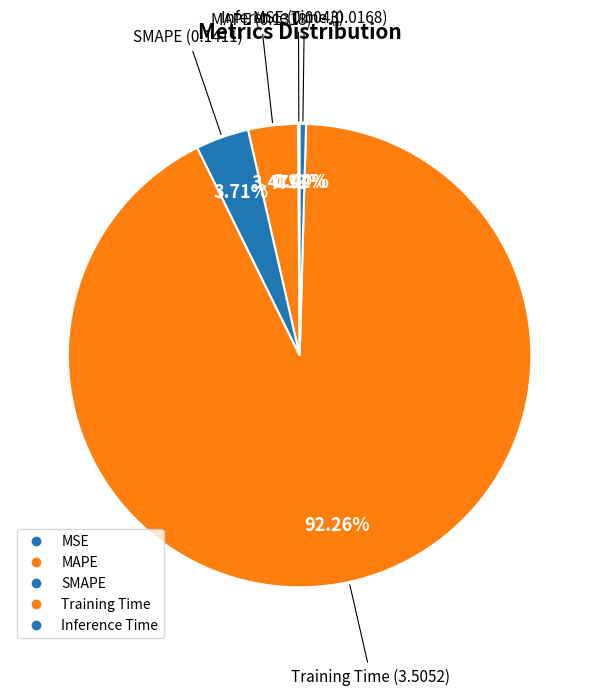

What percentage is the Training Time slice, to the nearest percent?

92%